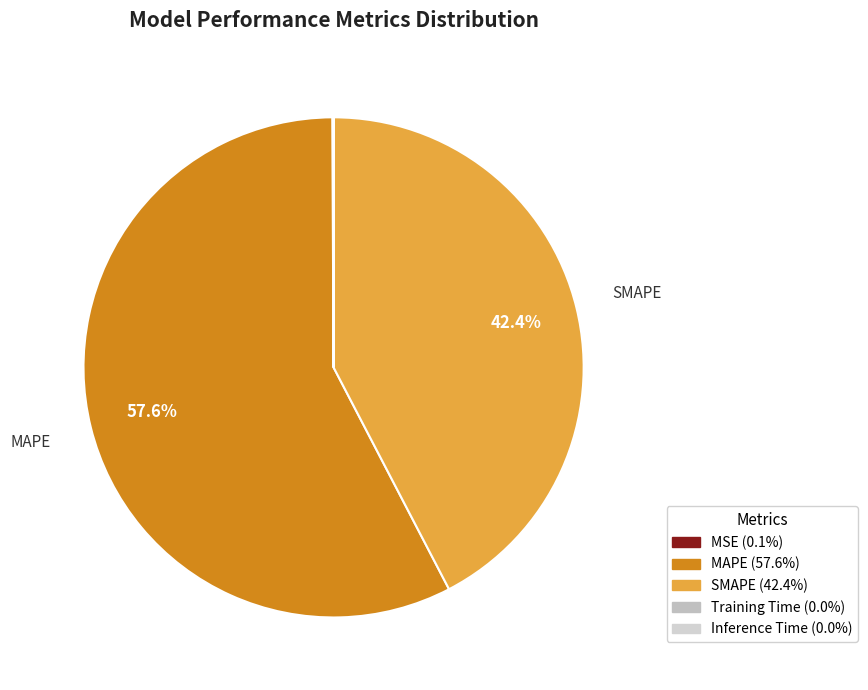

What is the largest slice in the pie chart?

MAPE